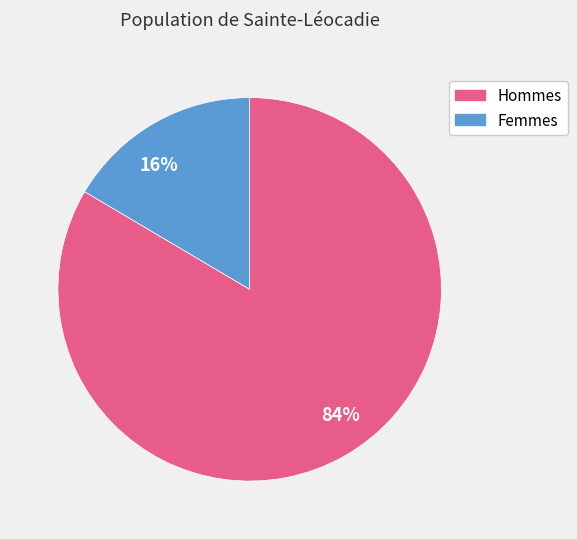

To the nearest percent, what is the combined percentage of Hommes and Femmes?

100%